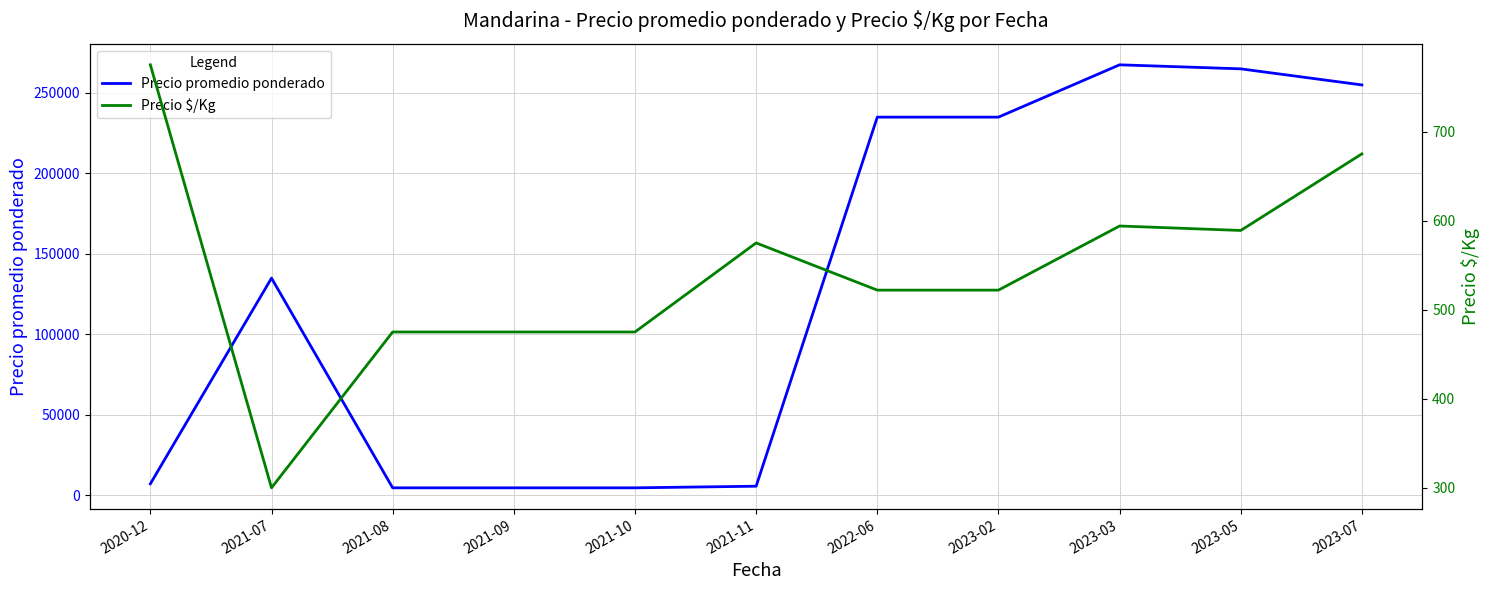

Count the number of data series in this chart.

2